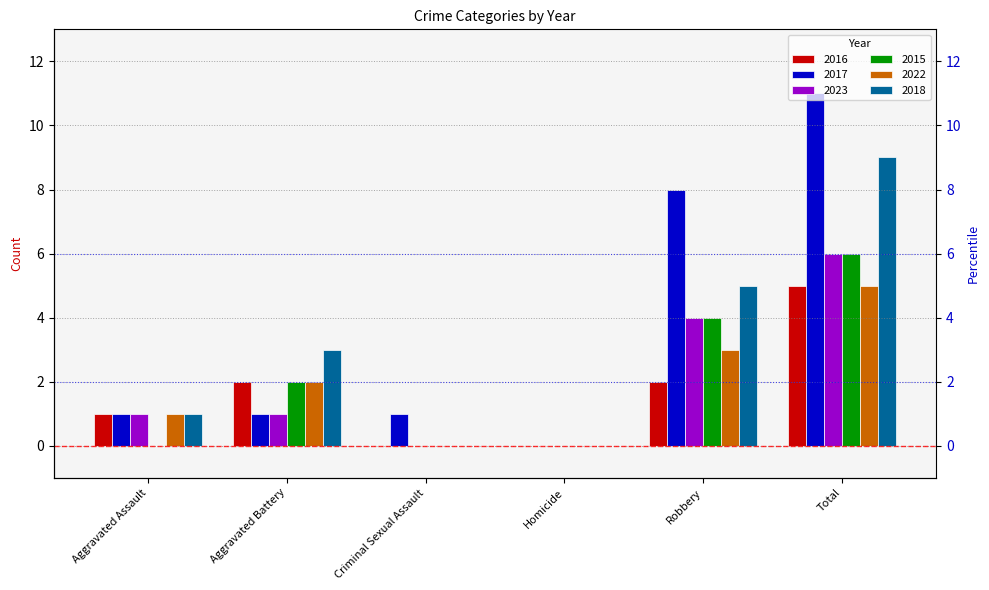

Reading left to right, transcribe all the data shown in this chart.

2016: 1	2	0	0	2	5
2017: 1	1	1	0	8	11
2023: 1	1	0	0	4	6
2015: 0	2	0	0	4	6
2022: 1	2	0	0	3	5
2018: 1	3	0	0	5	9